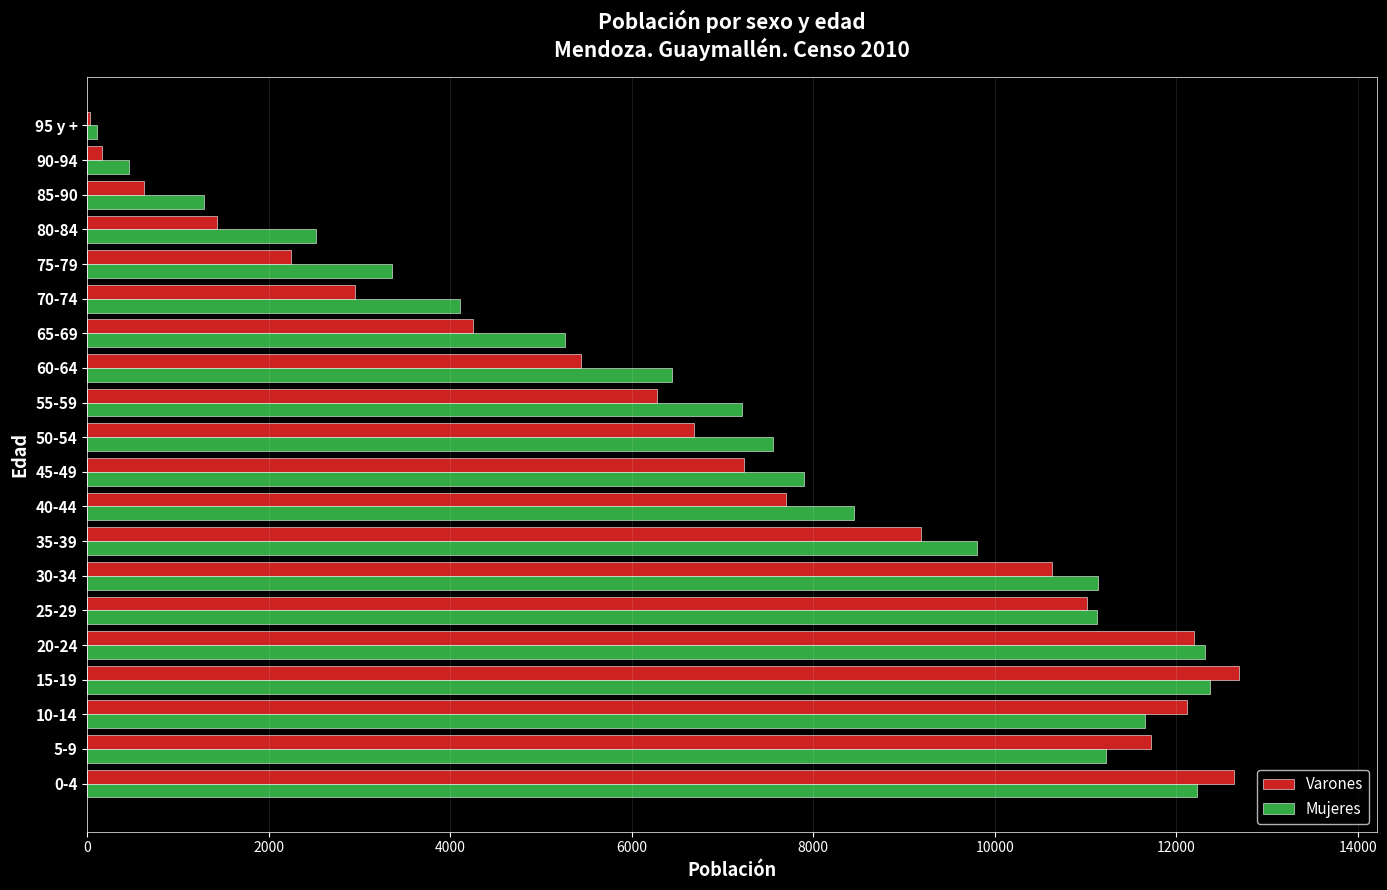

What is the average value of the Mujeres series?

7328